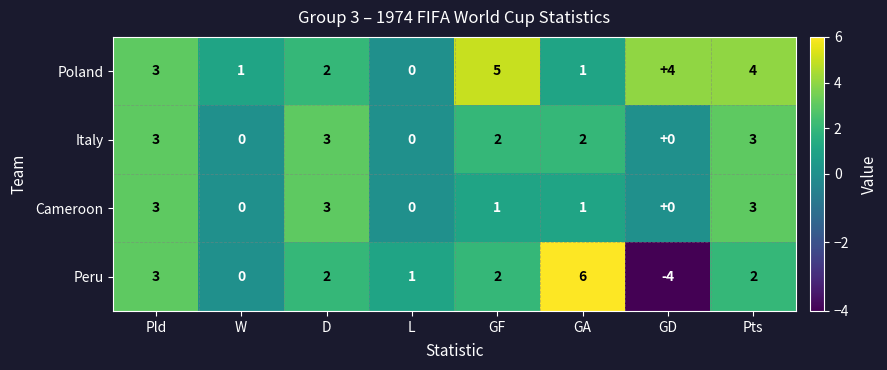

Which series has the largest total across all categories?

Poland